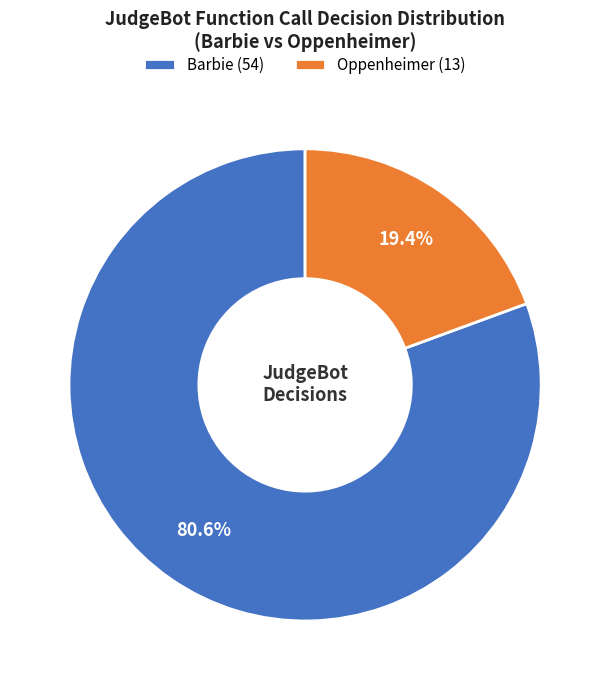

Which slice represents more than half of the pie?

Barbie (54)